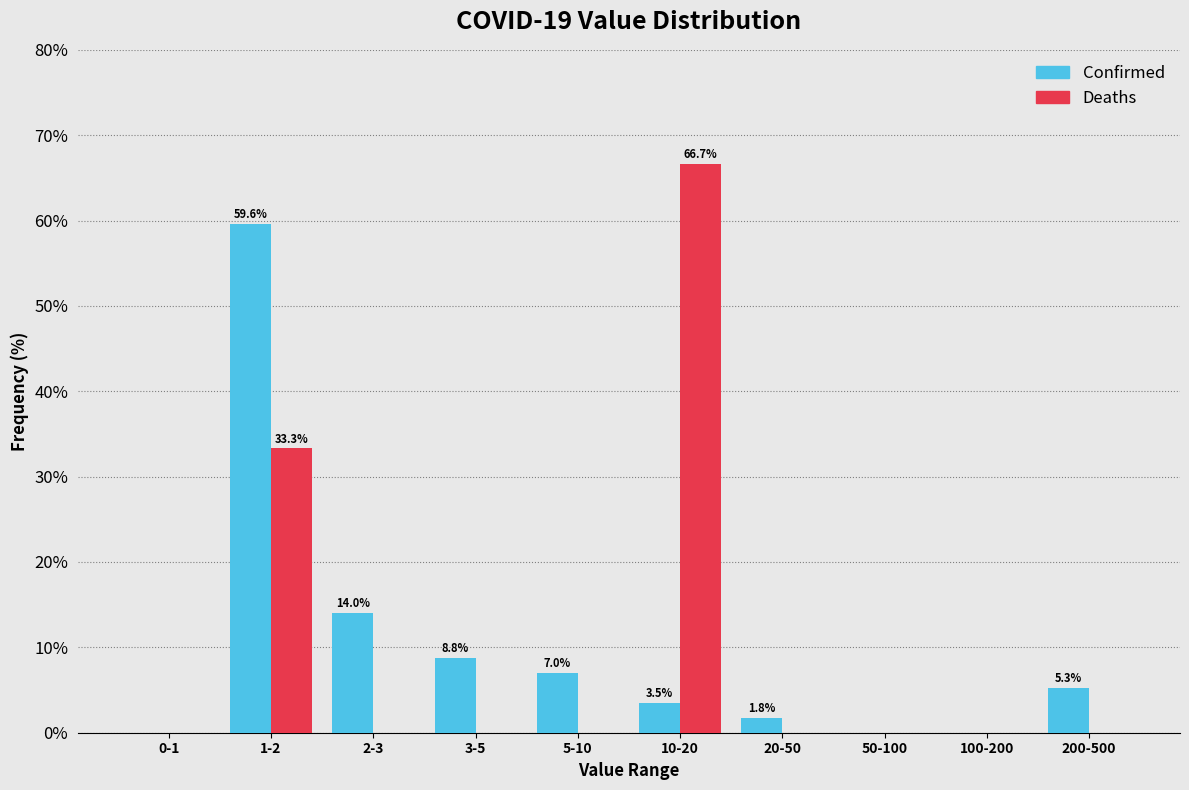

Reading right to left, what are all the values shown in this chart?

Confirmed: 200-500=5.3	100-200=0.0	50-100=0.0	20-50=1.8	10-20=3.5	5-10=7.0	3-5=8.8	2-3=14.0	1-2=59.6	0-1=0.0
Deaths: 200-500=0.0	100-200=0.0	50-100=0.0	20-50=0.0	10-20=66.7	5-10=0.0	3-5=0.0	2-3=0.0	1-2=33.3	0-1=0.0